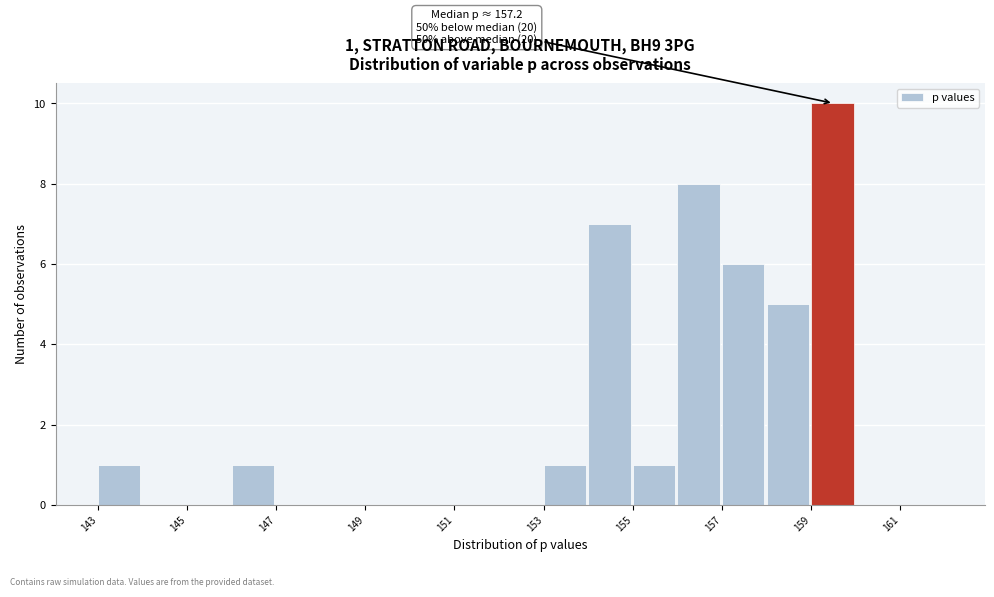

Which range on the x-axis has the tallest bar?

159 to 160